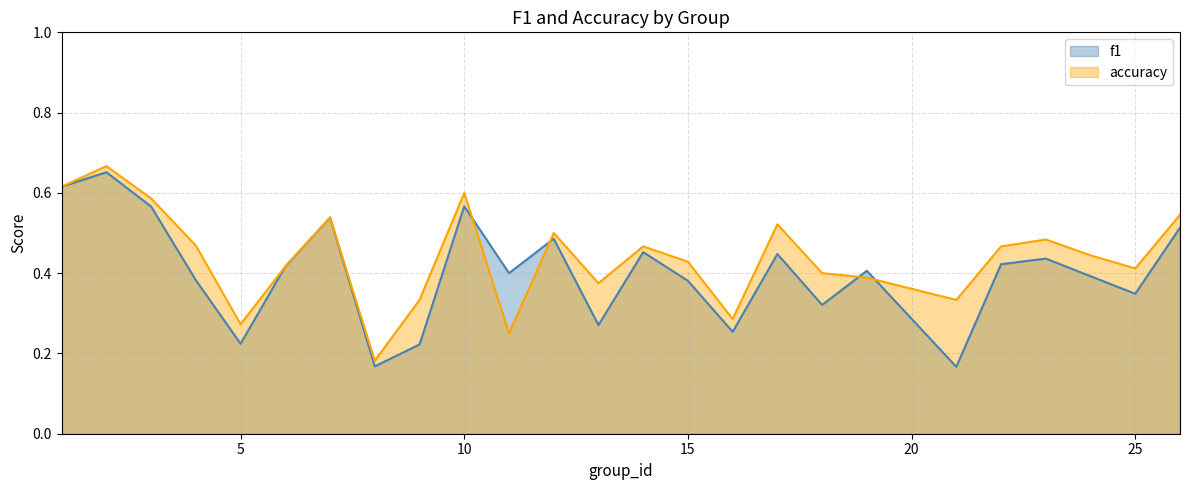

What is the sum of all f1 values?

10.0